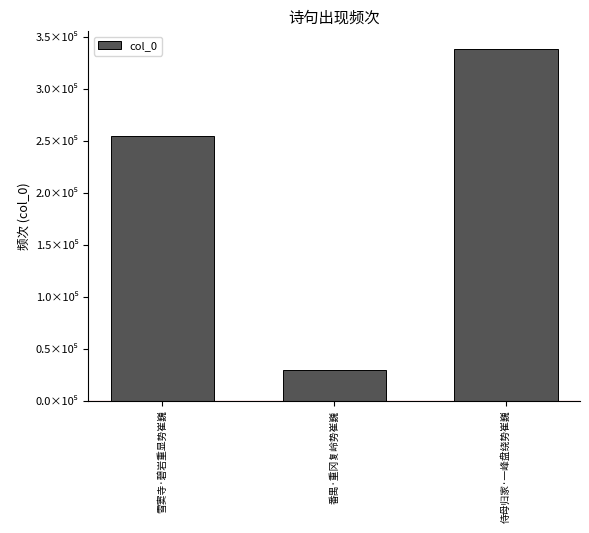

Does the chart contain any negative values?

No